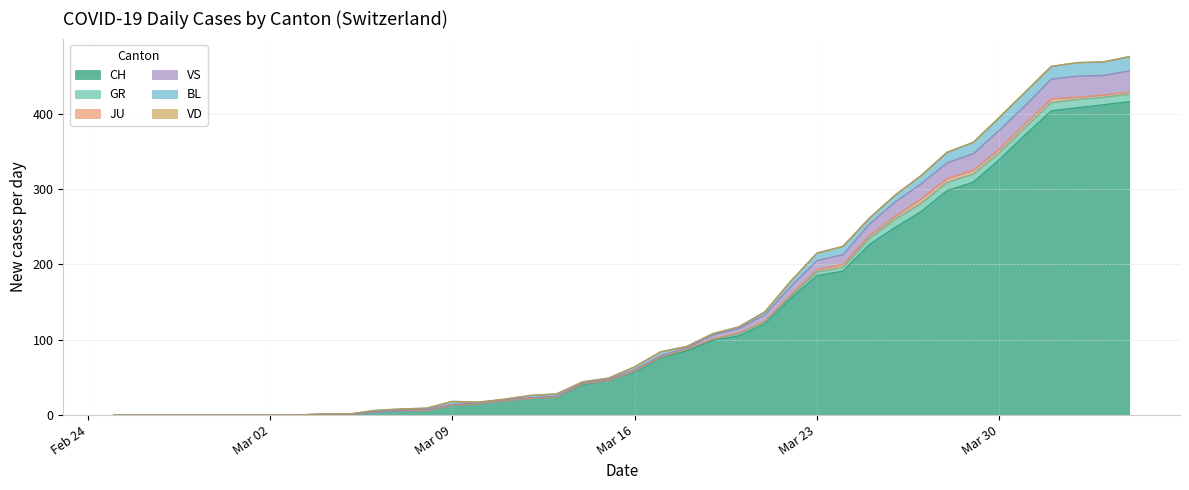

At which category does the chart reach its peak across all series?

2020-04-04